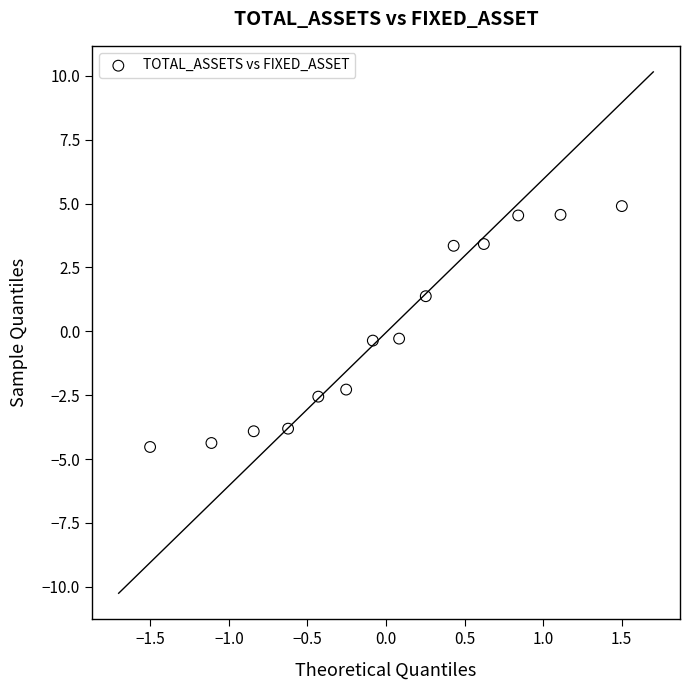

What is the range of Y values (max minus min)?

9.4